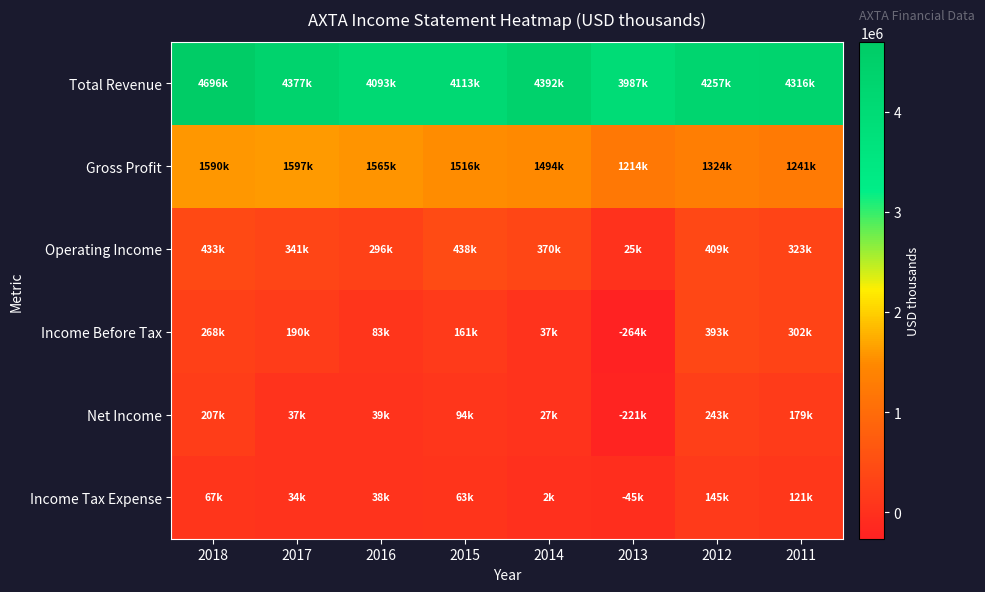

Which category has the lowest value across all series?

2013